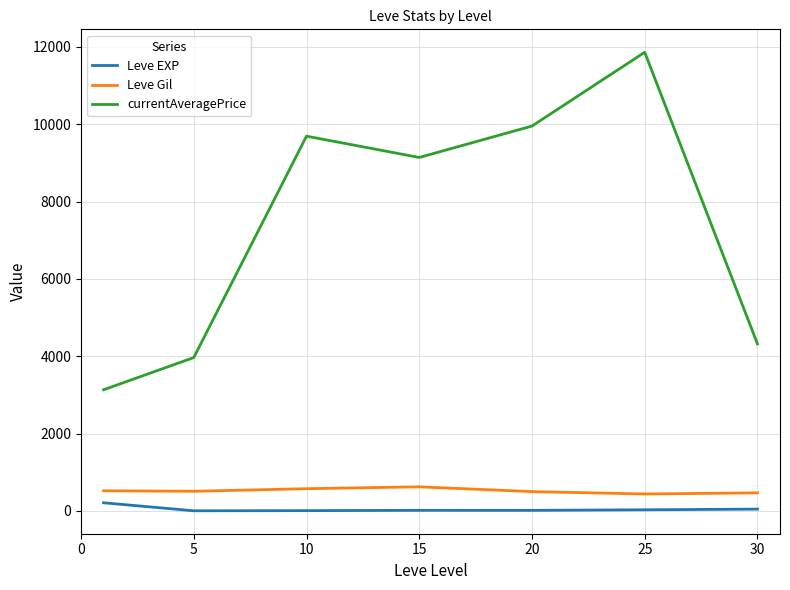

What is the difference between the maximum and minimum values in the currentAveragePrice series?

8726.7